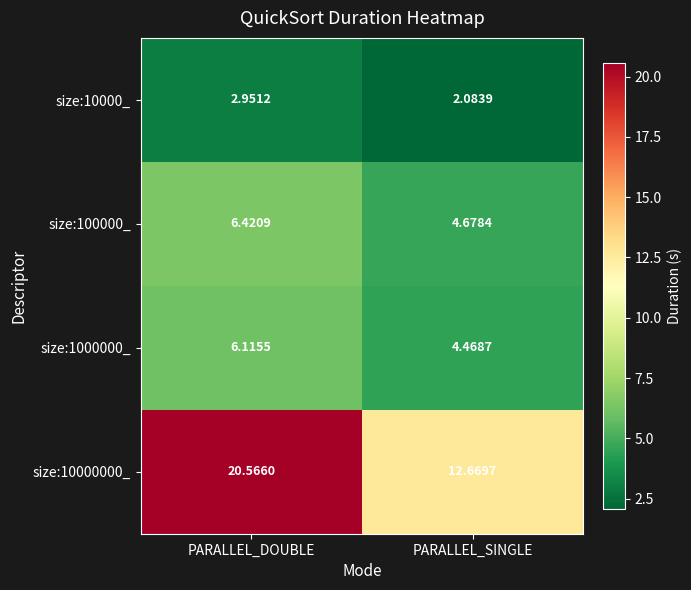

At which label does size:1000000_ reach its minimum?

PARALLEL_SINGLE